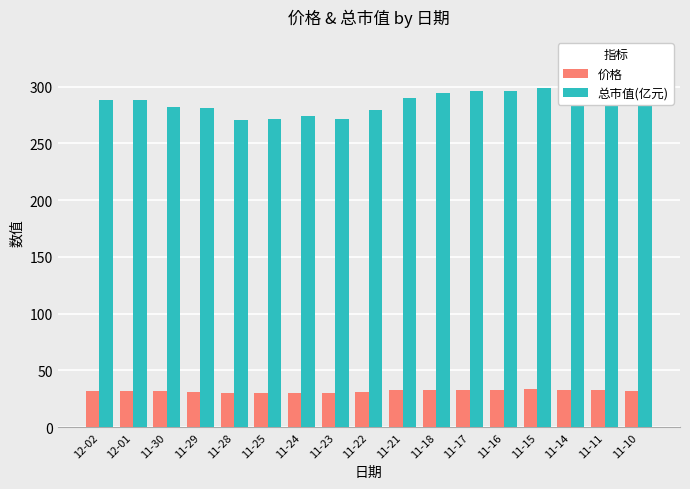

Between 12-02 and 11-24, which series saw the biggest shift?

总市值(亿元)